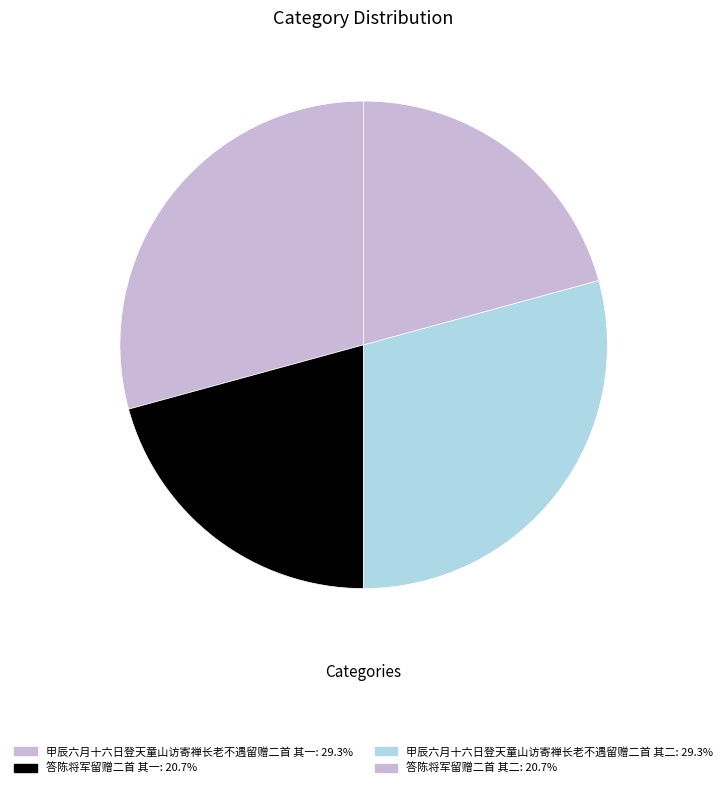

To the nearest percent, what is the difference between the largest and smallest slice percentages?

9%